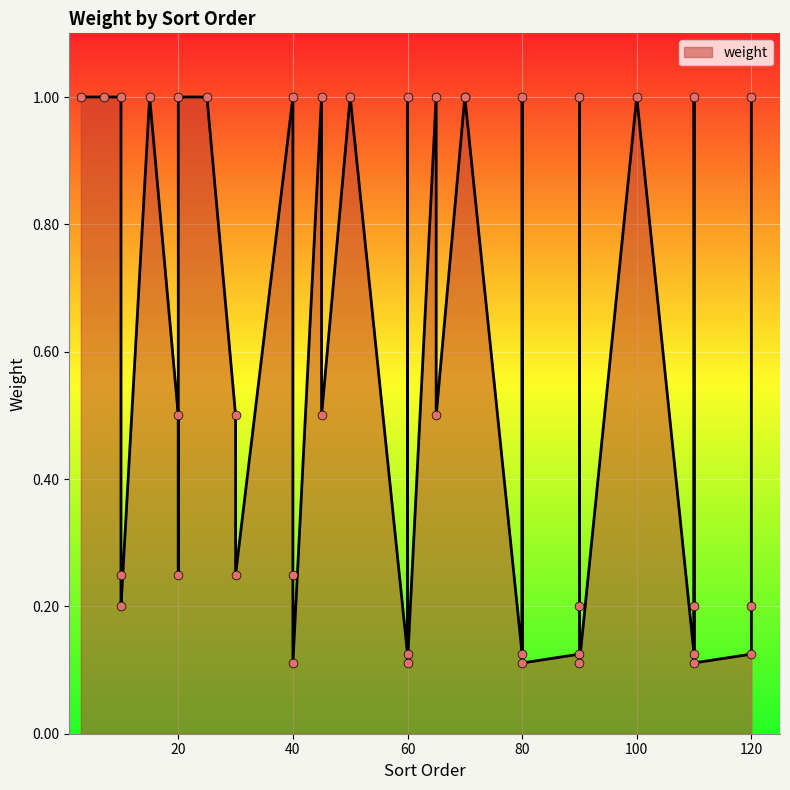

What is the change in value from 10 to 45?

-0.5